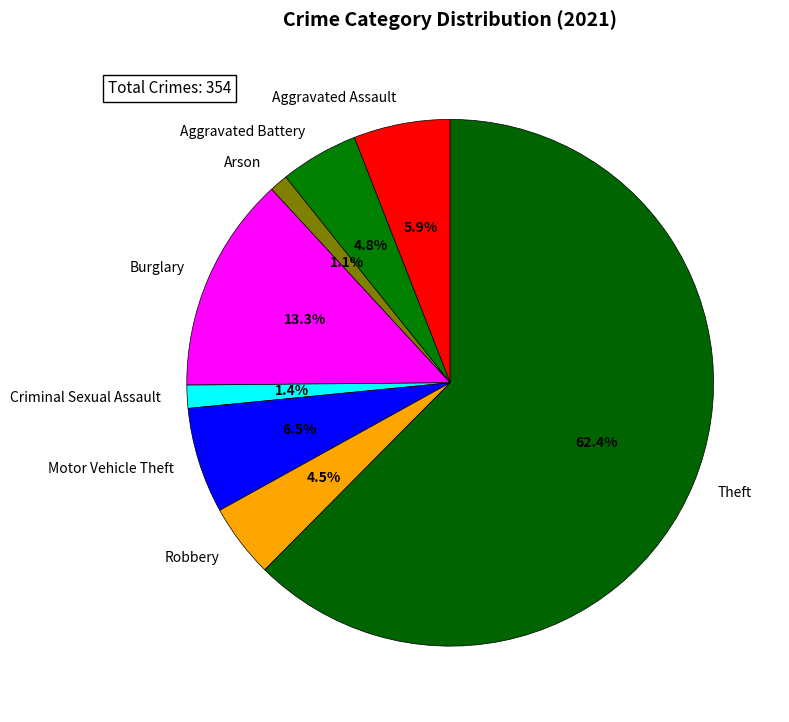

What percentage is NOT represented by Arson?

98.9%